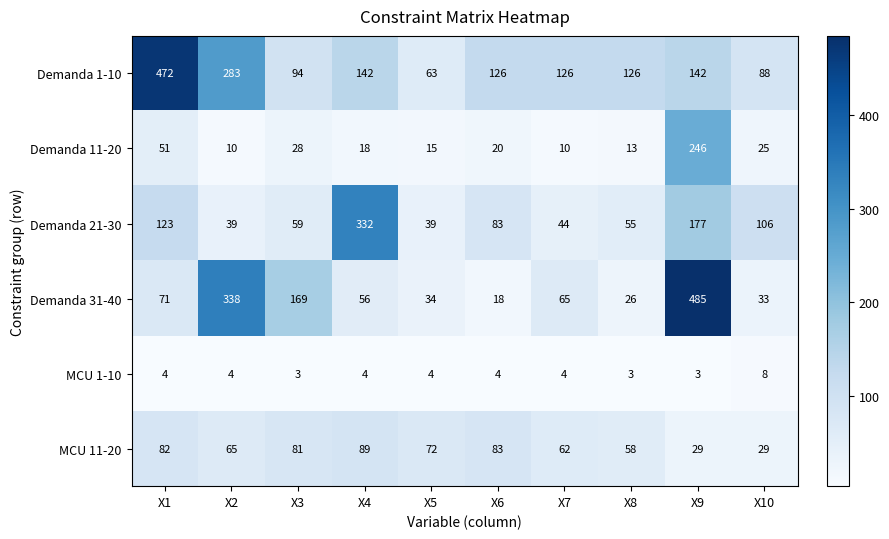

At which label is MCU 11-20 closest to 59?

X8